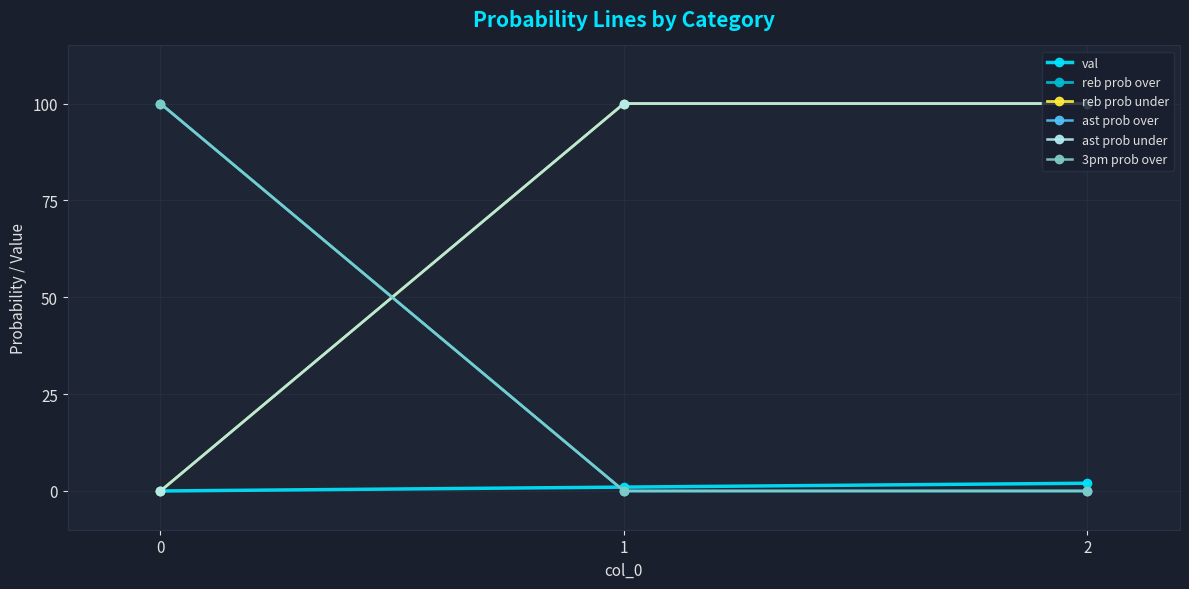

Does the chart have visible grid lines?

Yes